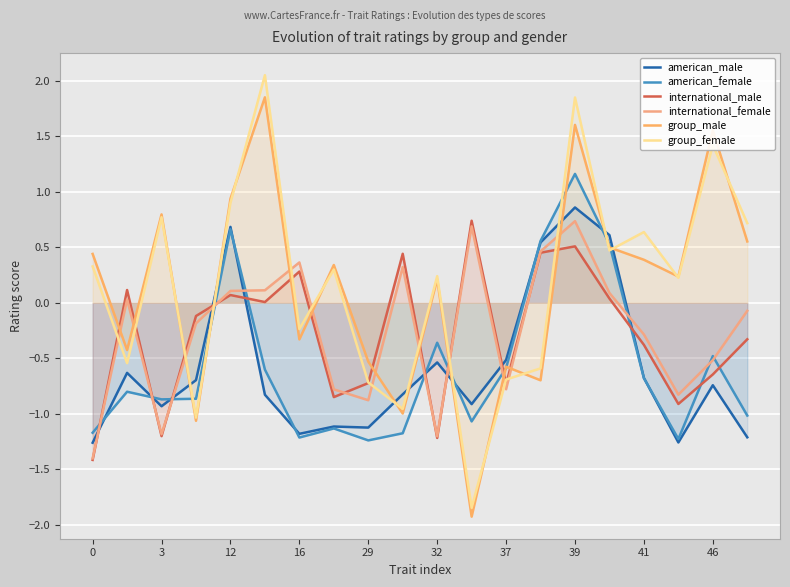

Reading left to right, extract all data points from this chart.

american_male: -1.3	-0.6	-0.9	-0.7	0.7	-0.8	-1.2	-1.1	-1.1	-0.8	-0.5	-0.9	-0.5	0.5	0.9	0.6	-0.7	-1.3	-0.7	-1.2
american_female: -1.2	-0.8	-0.9	-0.9	0.7	-0.6	-1.2	-1.1	-1.2	-1.2	-0.4	-1.1	-0.6	0.6	1.2	0.5	-0.7	-1.2	-0.5	-1.0
international_male: -1.4	0.1	-1.2	-0.1	0.1	0.0	0.3	-0.9	-0.7	0.4	-1.2	0.7	-0.7	0.5	0.5	0.0	-0.4	-0.9	-0.6	-0.3
international_female: -1.4	0.0	-1.2	-0.2	0.1	0.1	0.4	-0.8	-0.9	0.3	-1.2	0.7	-0.8	0.5	0.7	0.1	-0.3	-0.8	-0.5	-0.1
group_male: 0.4	-0.4	0.8	-1.1	0.9	1.9	-0.3	0.3	-0.5	-1.0	0.2	-1.9	-0.6	-0.7	1.6	0.5	0.4	0.2	1.6	0.6
group_female: 0.3	-0.5	0.8	-1.0	0.9	2.1	-0.2	0.3	-0.7	-1.0	0.2	-1.8	-0.7	-0.6	1.9	0.5	0.6	0.2	1.4	0.7